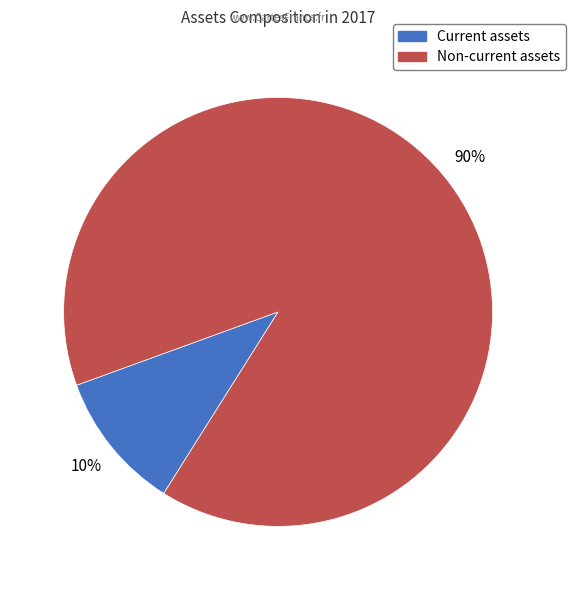

Which has a higher value, Current assets or Non-current assets?

Non-current assets